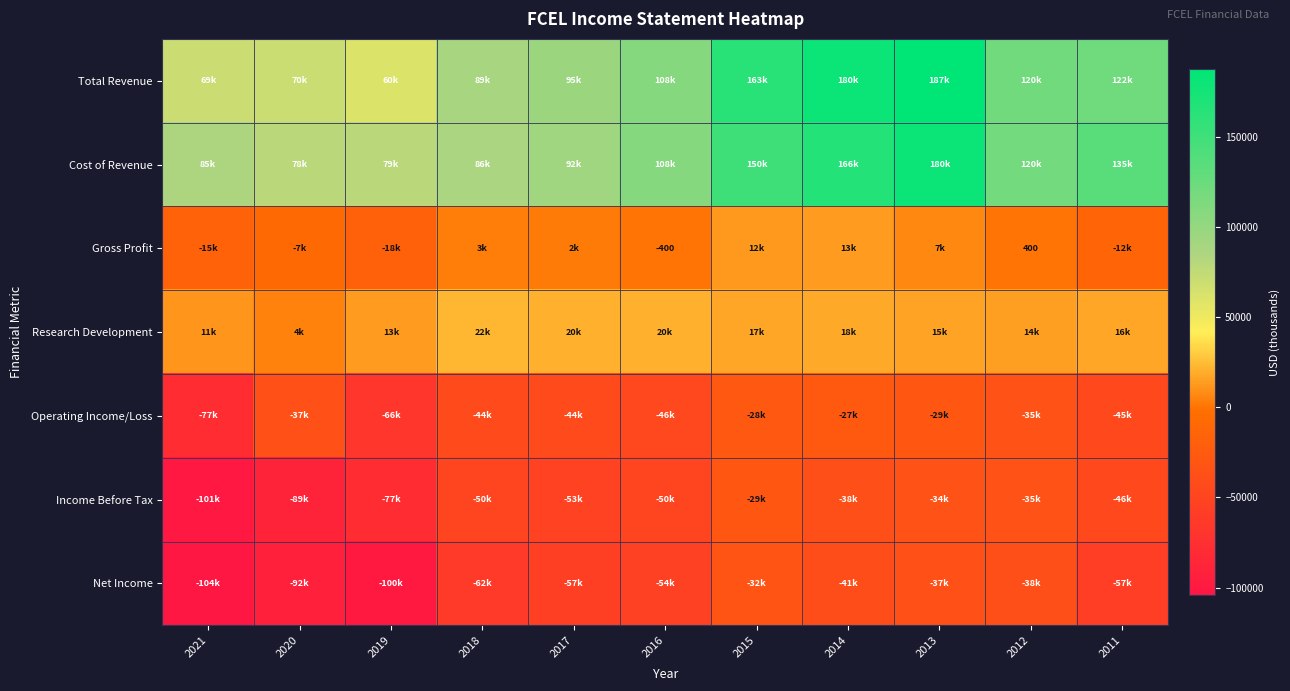

Is it true that Gross Profit equals 400 at 2012?

True